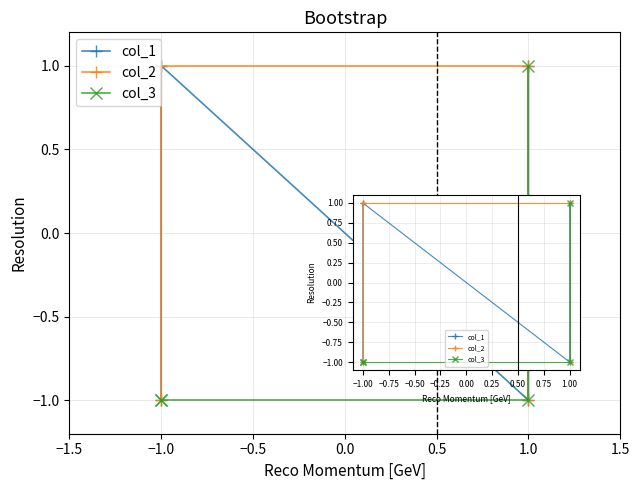

Which series has the largest range (max minus min)?

col_1